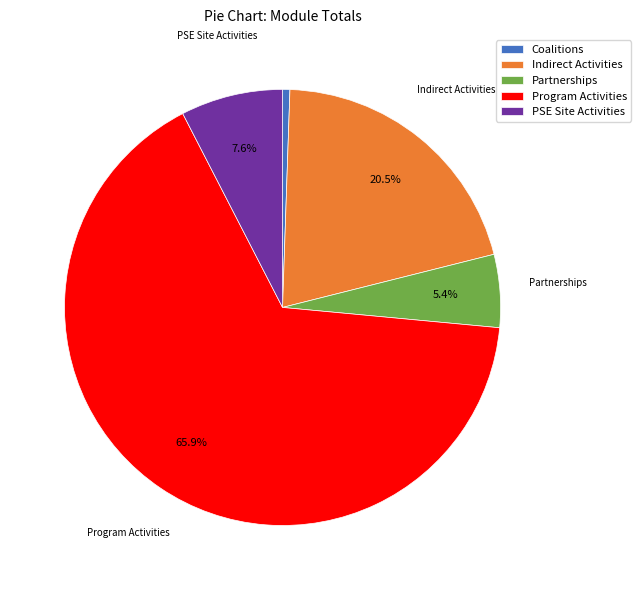

Which slice represents more than half of the pie?

Program Activities